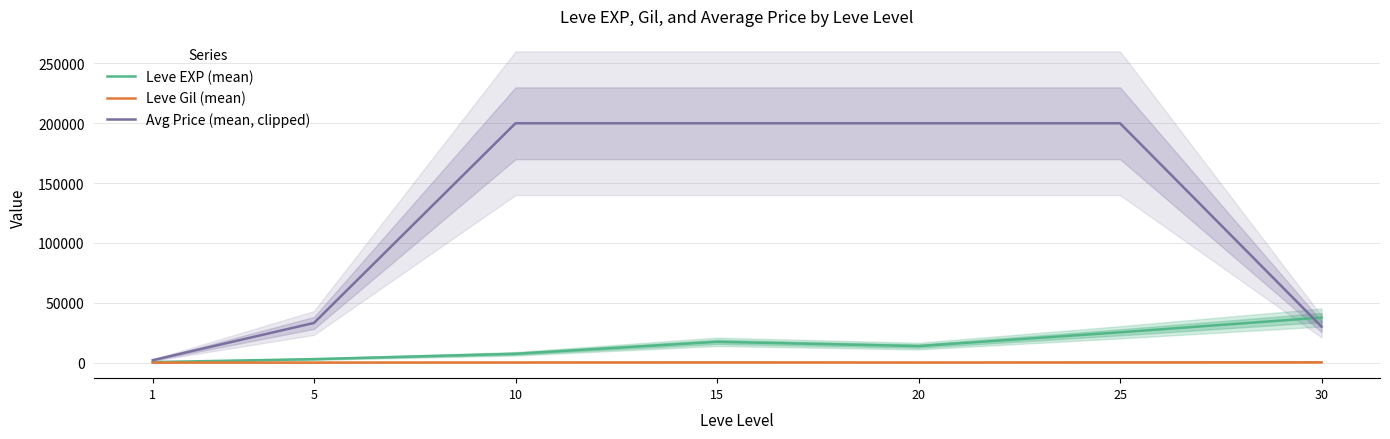

The value of Leve EXP (mean) at 5 is 1728.6. True or false?

False